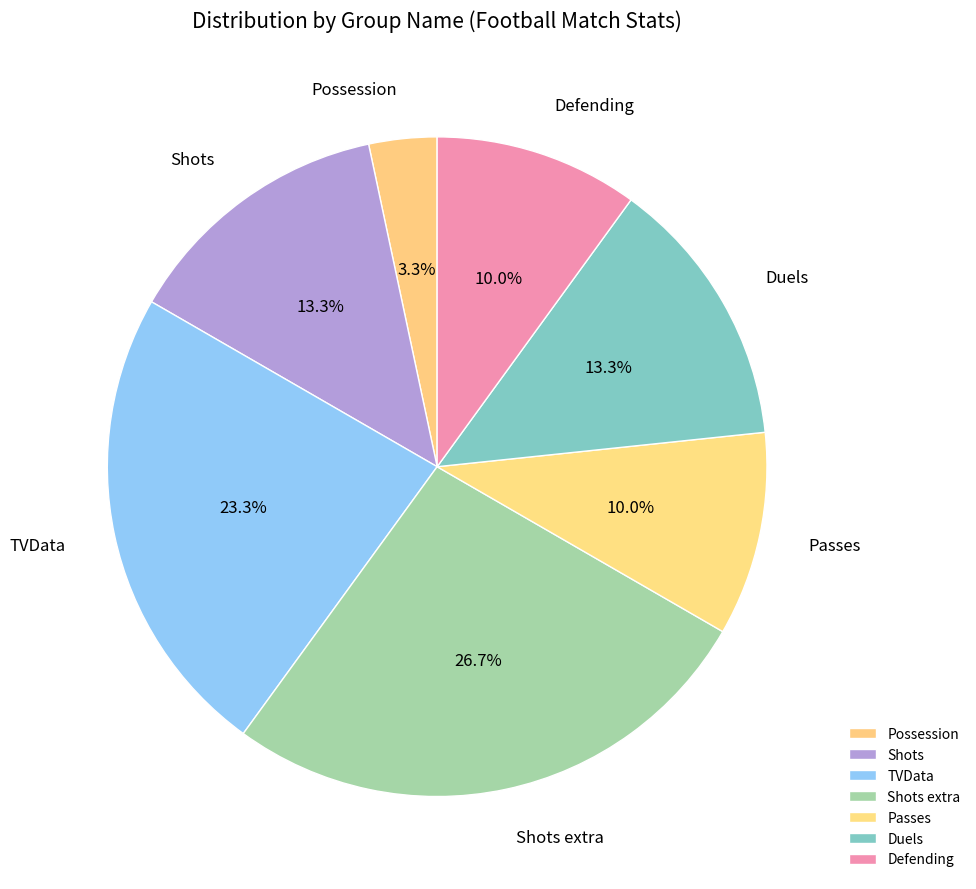

What is the smallest slice in the pie chart?

Possession